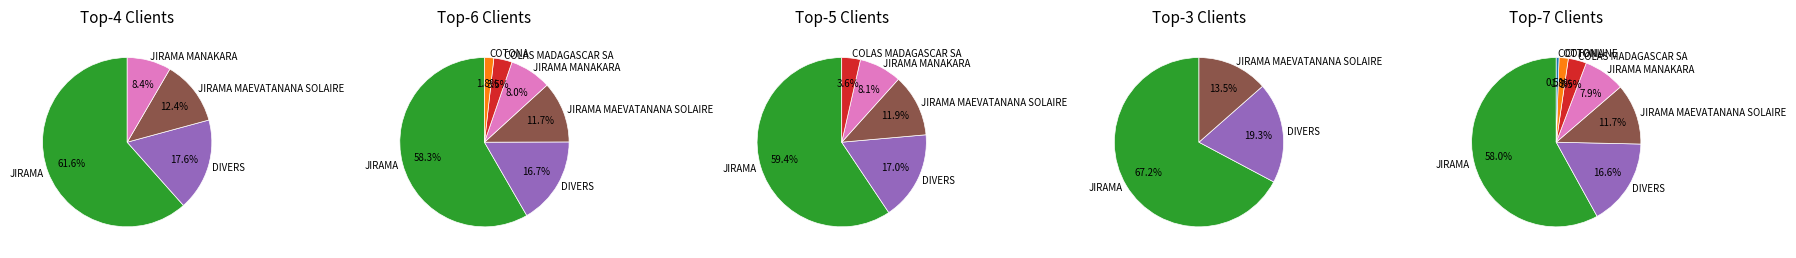

What percentage is the JIRAMA MAEVATANANA SOLAIRE slice, to the nearest percent?

12%